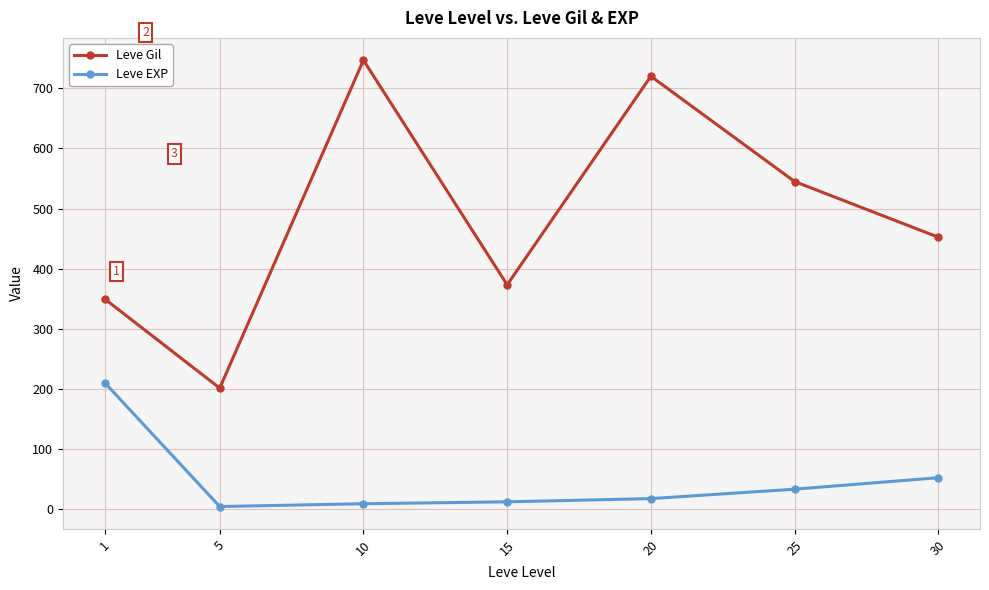

What is the highest value of the Leve EXP series?

210.7